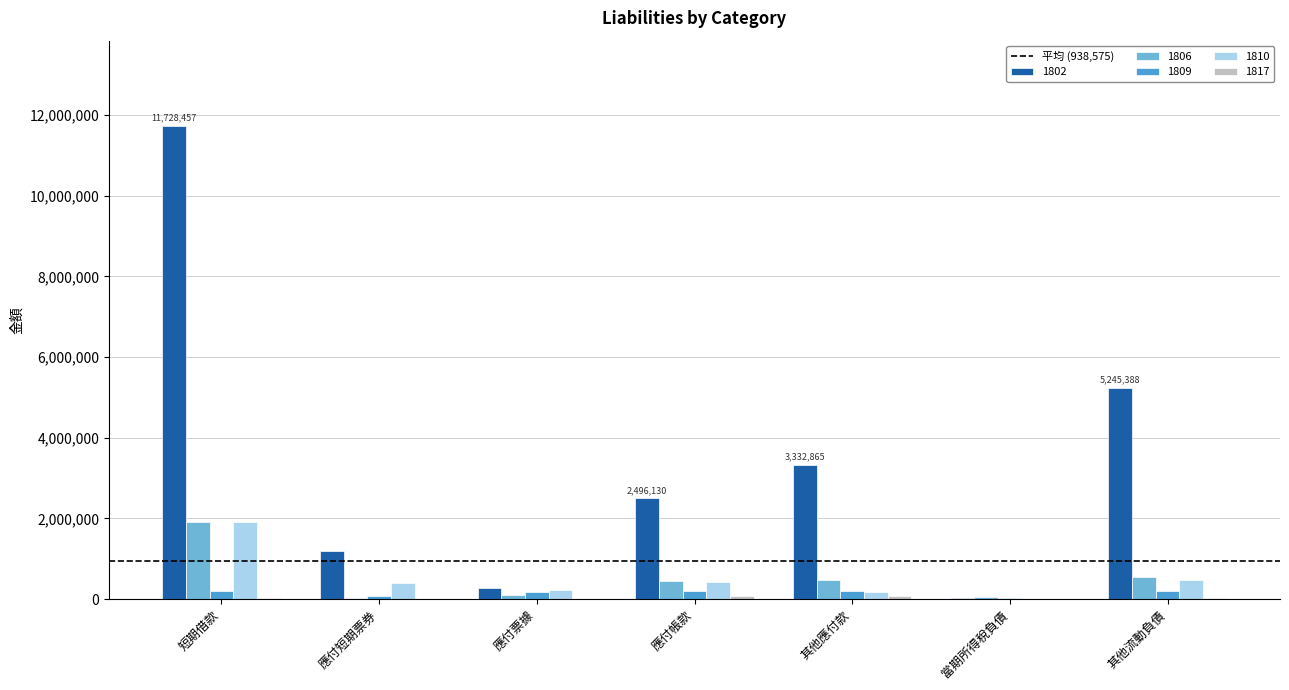

Which category has the highest value across all series?

短期借款